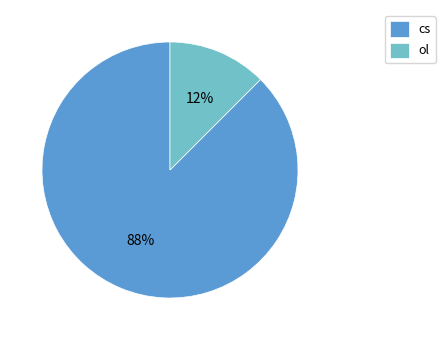

What is the smallest slice in the pie chart?

ol